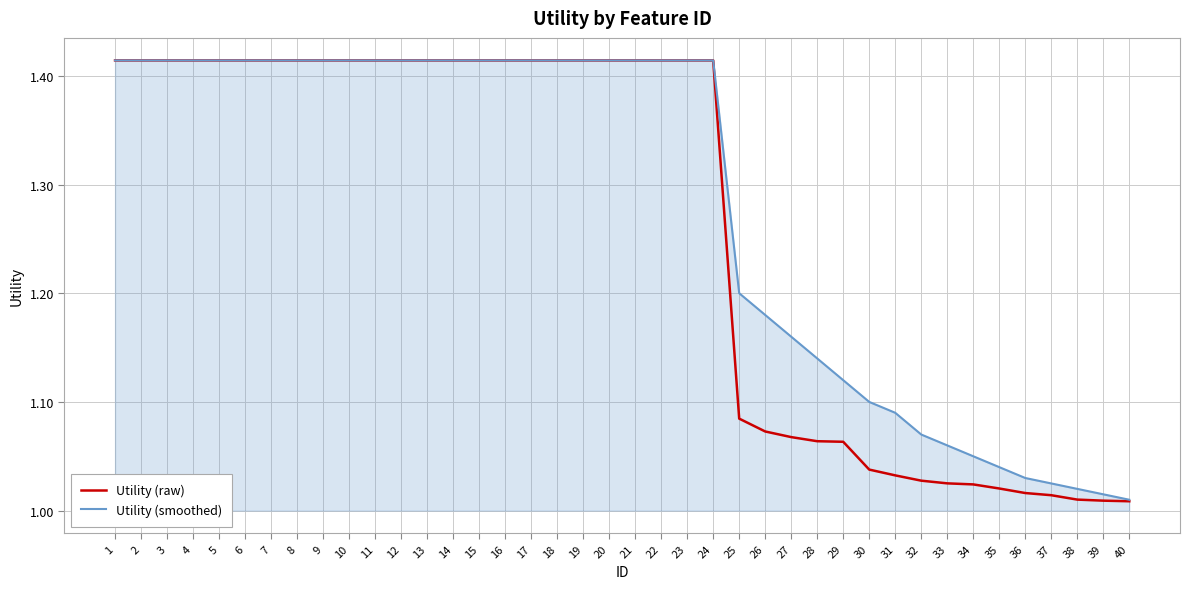

The Utility (smoothed) series shows 2.0 at 22. True or false?

False